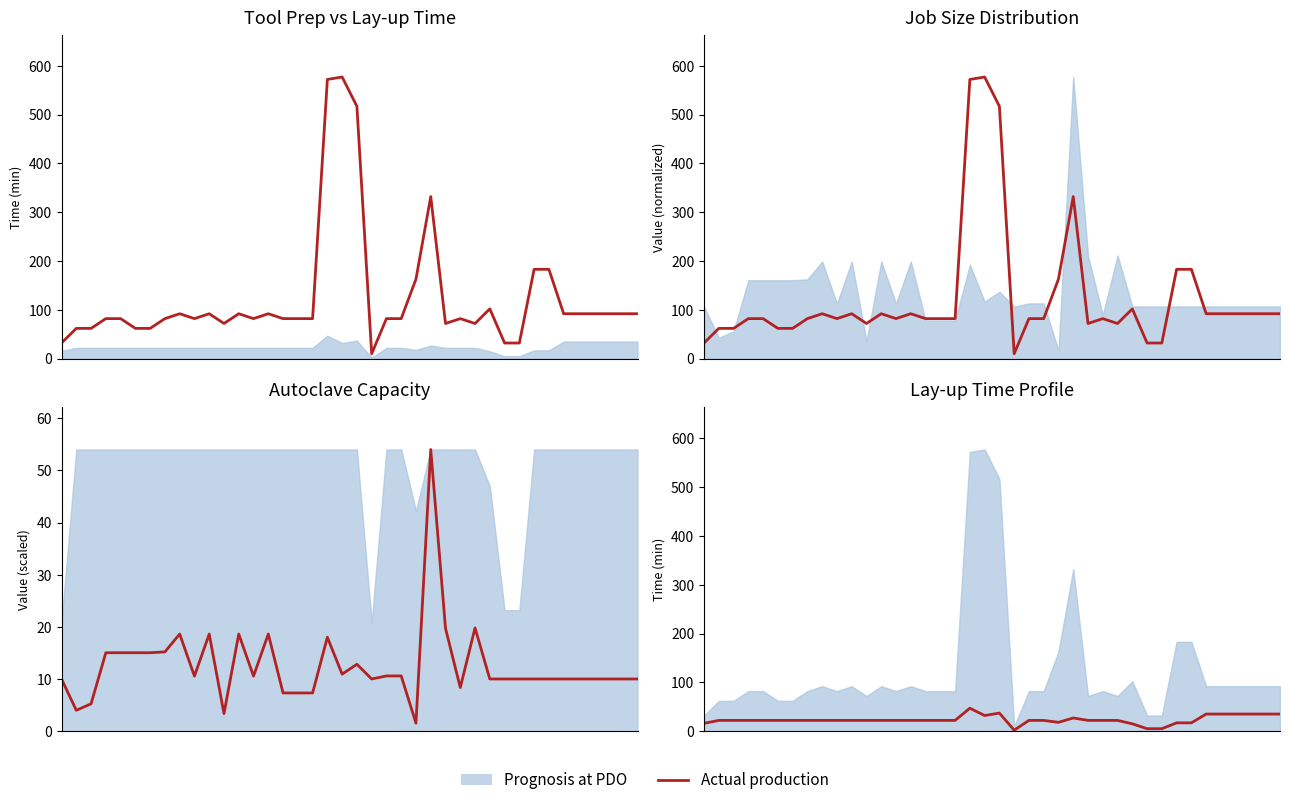

What is the maximum value for Tool Prep Time?

47.0